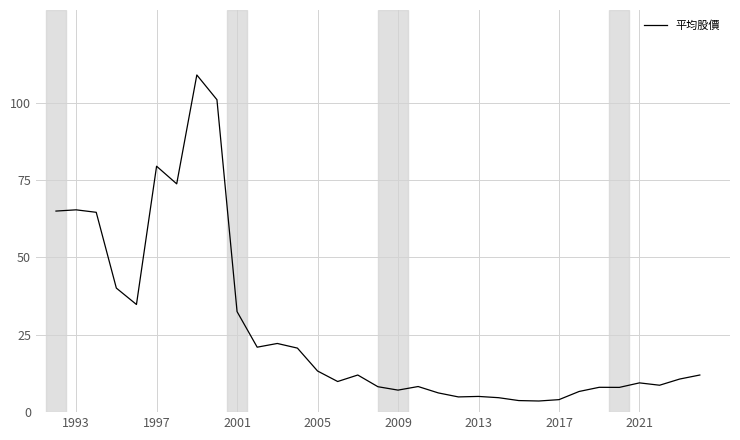

What is the difference between the maximum and minimum values?

105.4